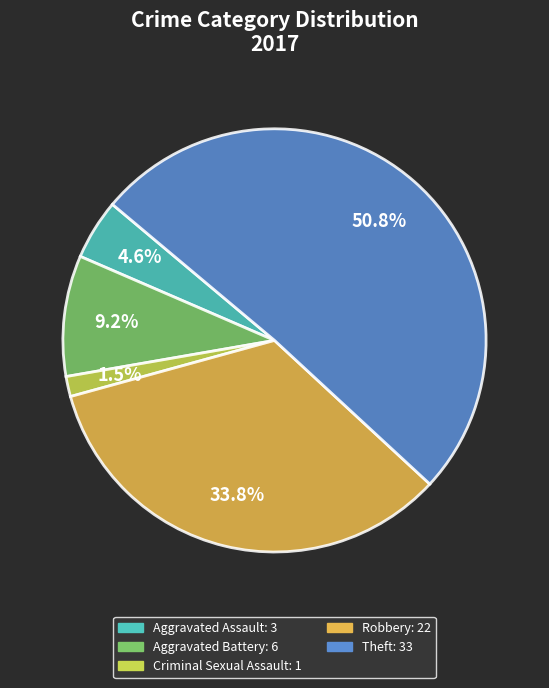

What is the largest slice in the pie chart?

Theft